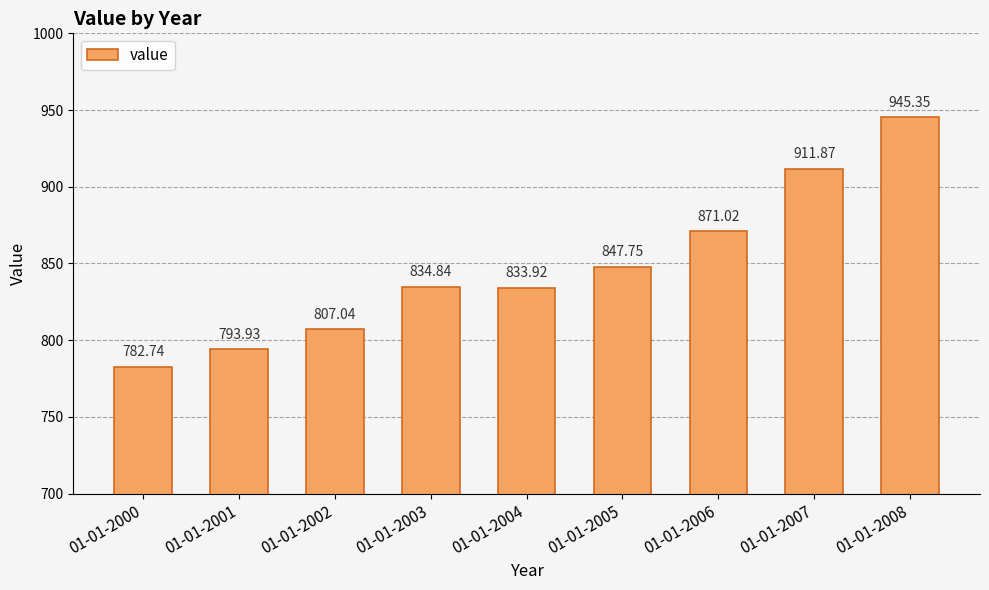

What is the greatest value displayed?

945.3